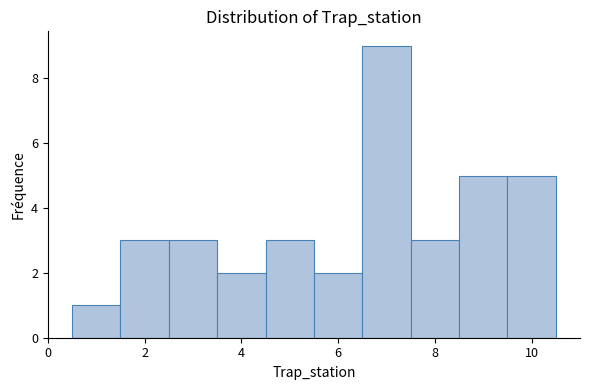

Over which range of the x-axis is the bar tallest?

6.5 to 7.5